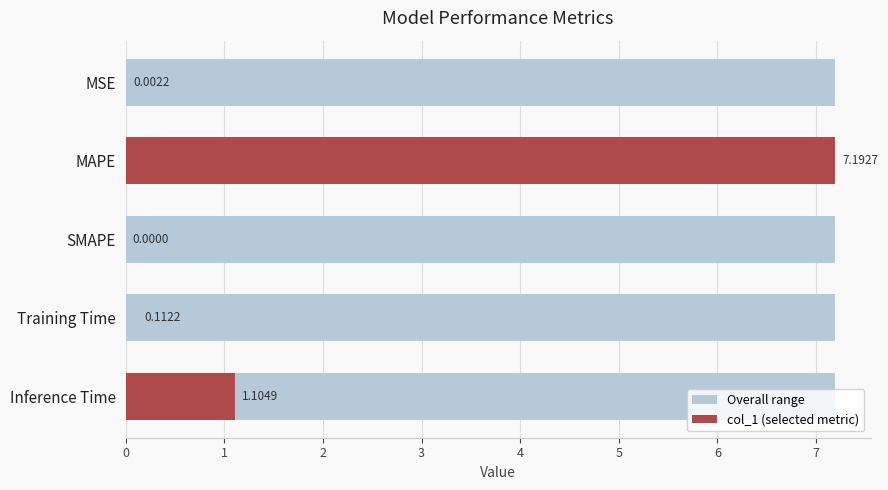

What is the ratio of the value at Training Time to the value at Inference Time?

0.1